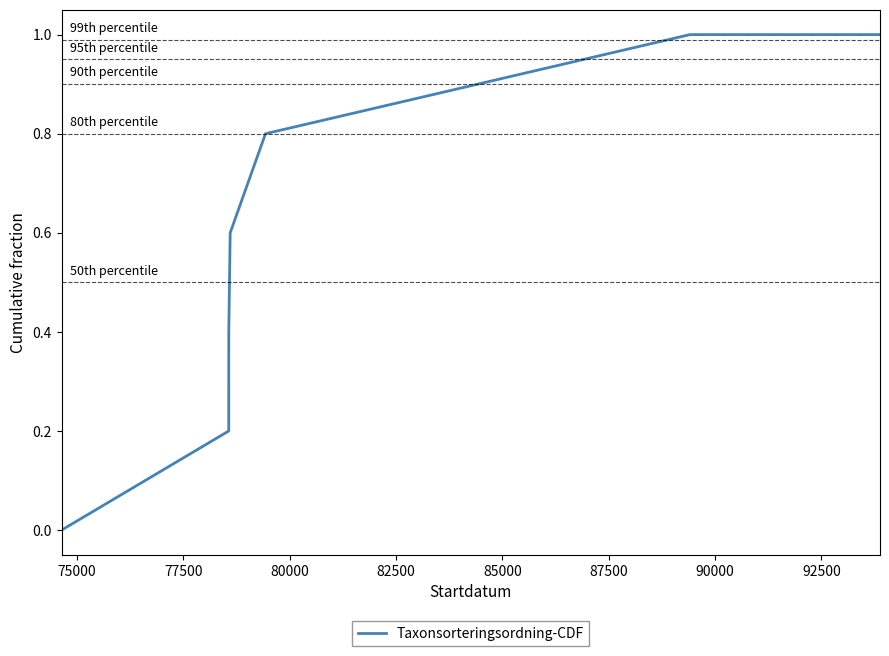

What is the difference between the maximum and minimum values?

1.0